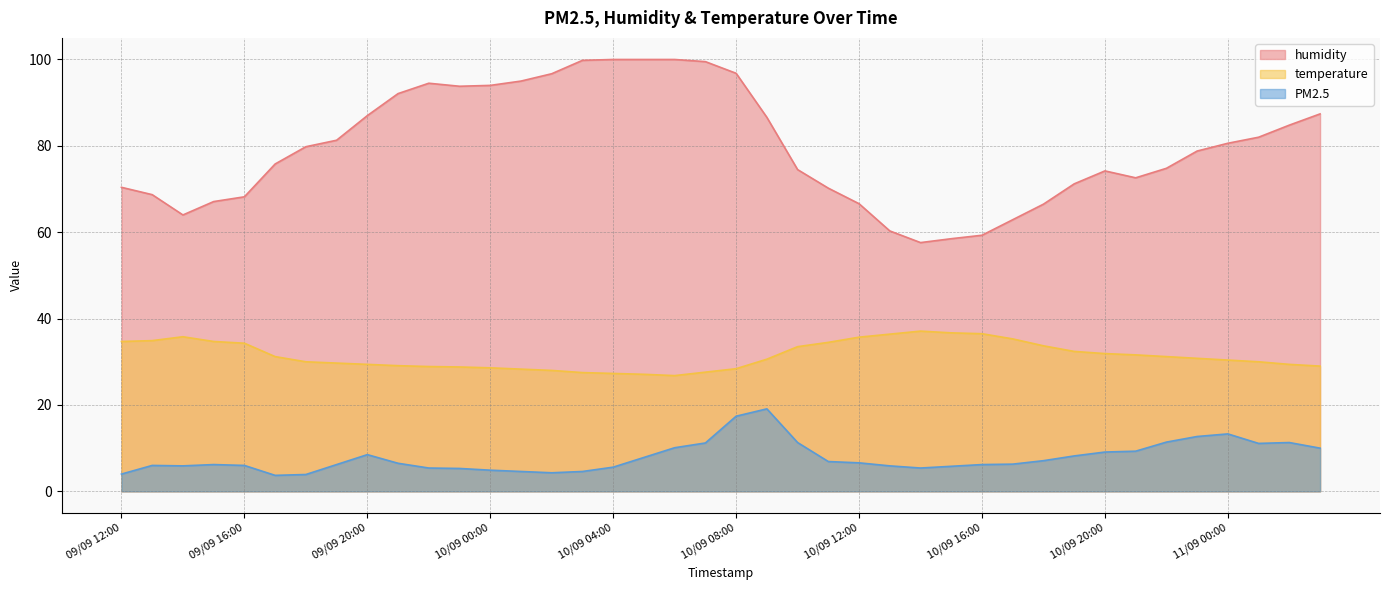

How many series are shown in this chart?

3